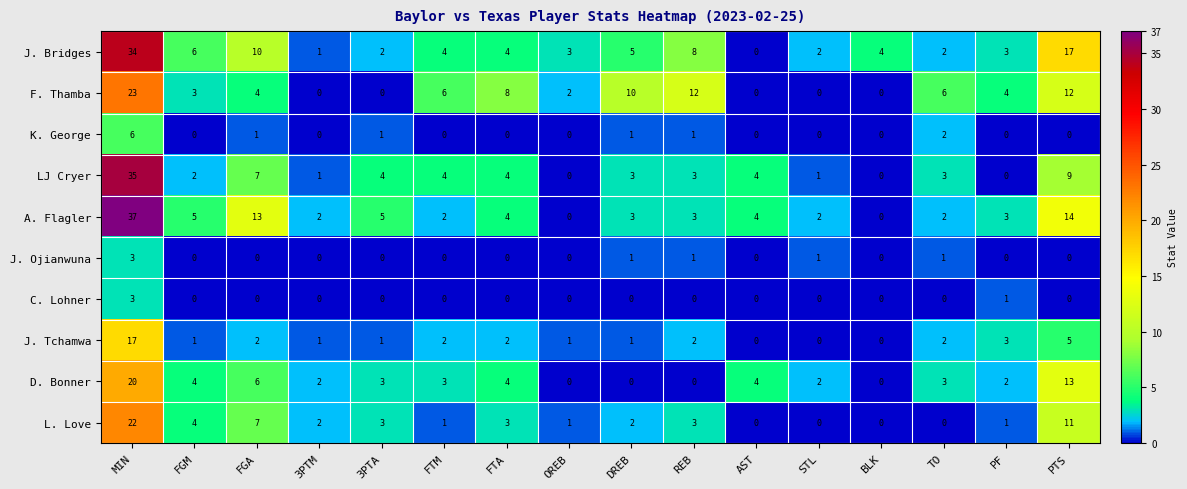

How many distinct data groups are displayed?

10